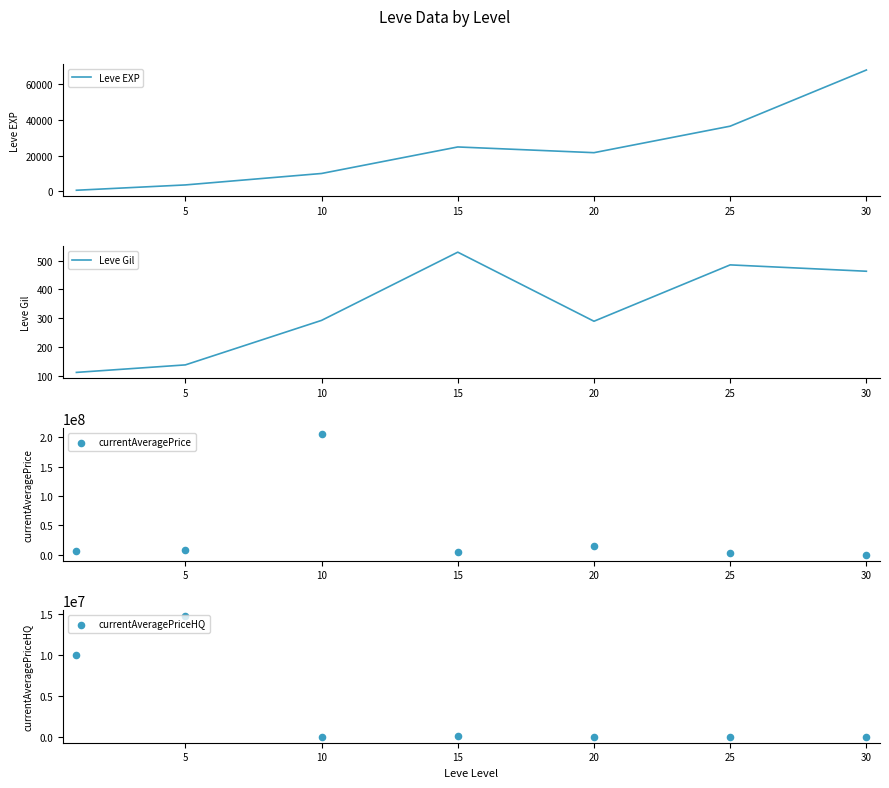

Is the value of currentAveragePrice at 20 greater than the value of currentAveragePriceHQ at 20?

Yes